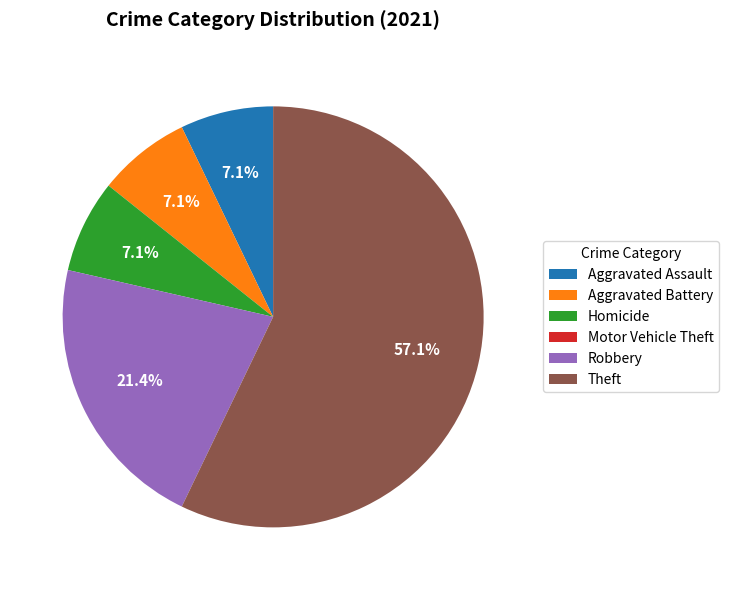

Which category has the biggest portion of the pie?

Theft